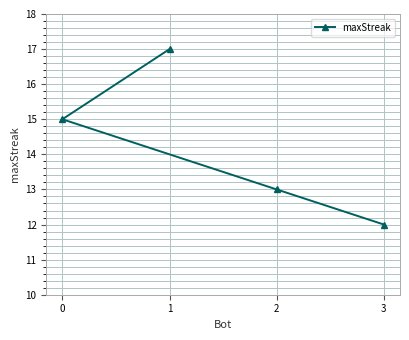

What value does the data have at 0?

15